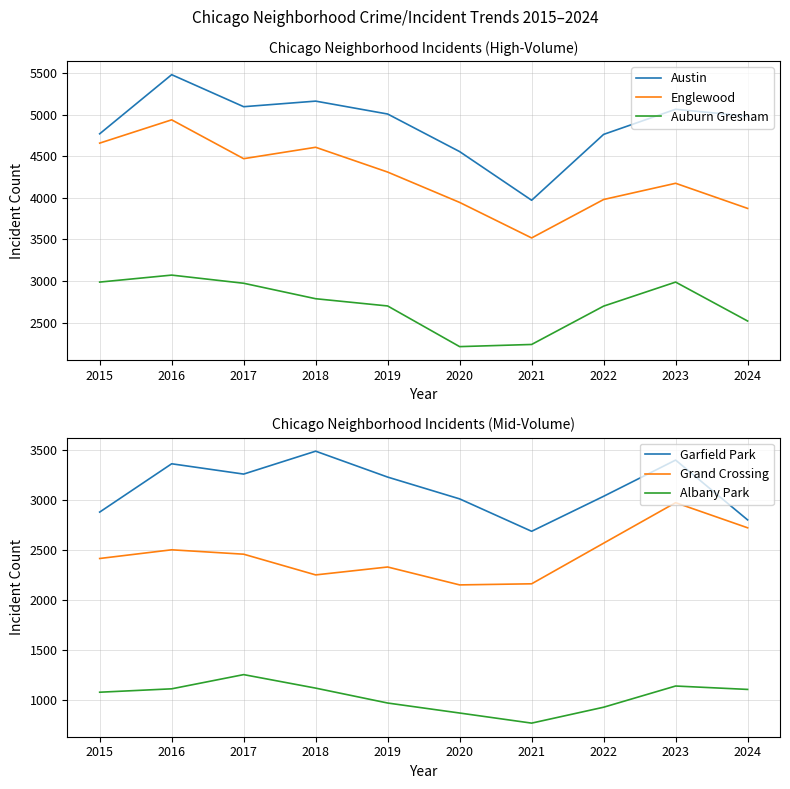

How many data points in Albany Park are above 1104?

4